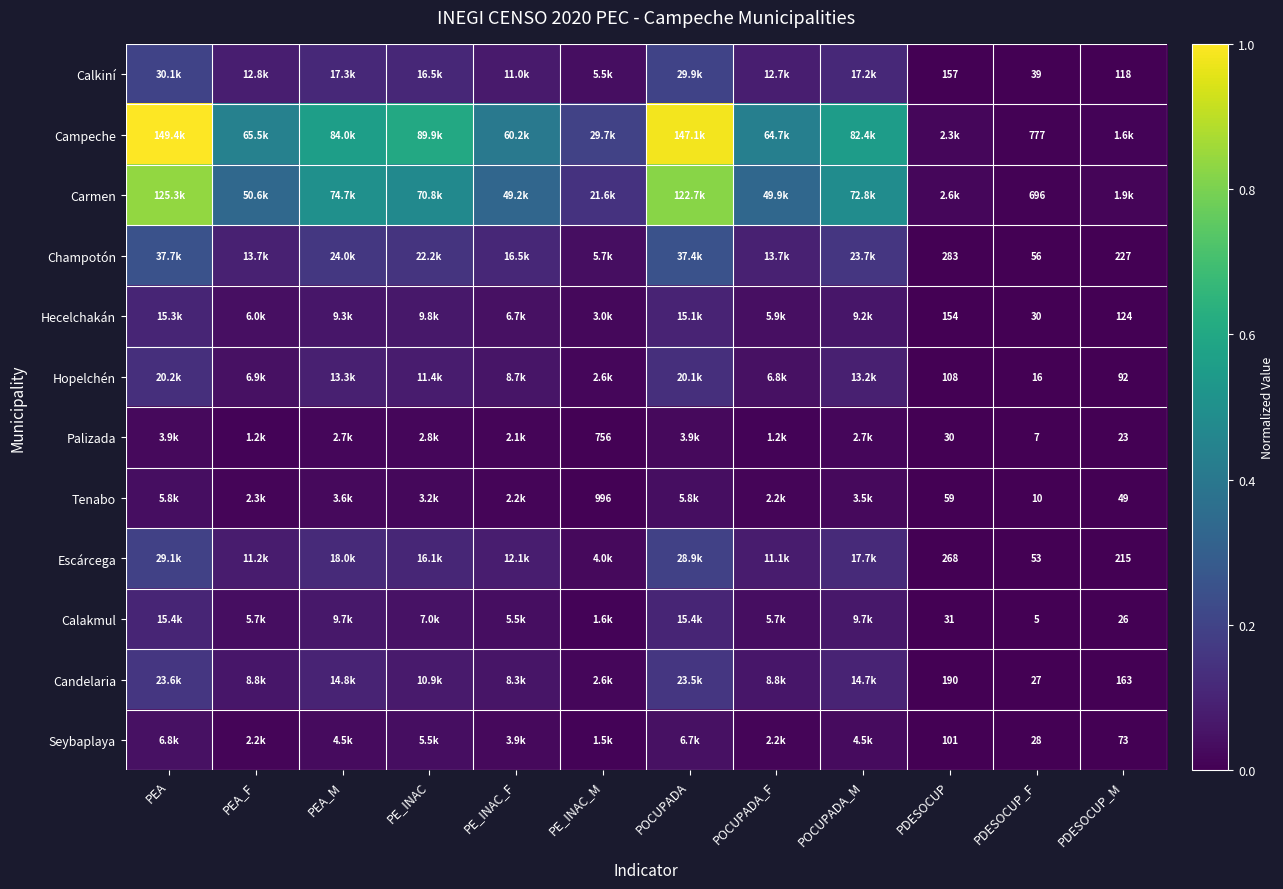

Which has a higher value, PEA_F or PE_INAC?

PE_INAC